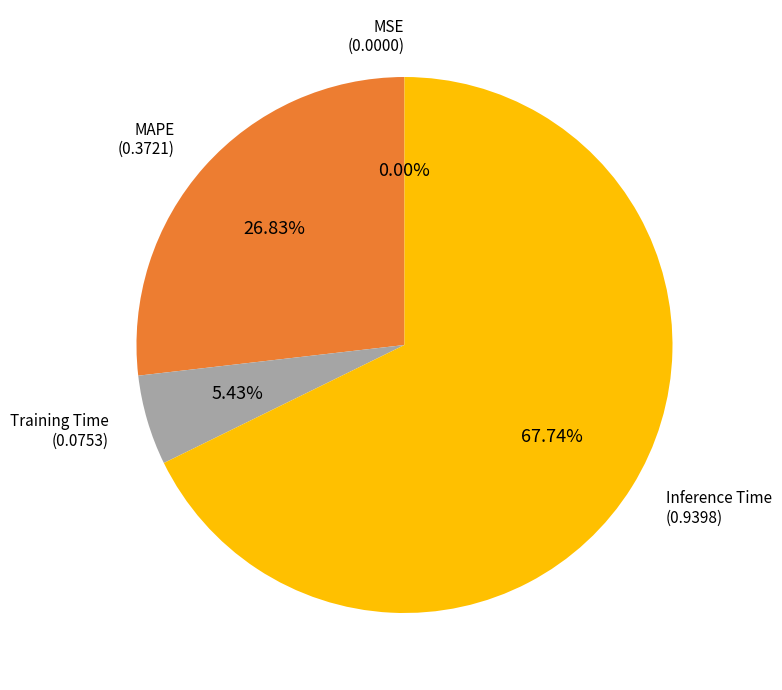

Is there a majority slice in this chart?

Yes